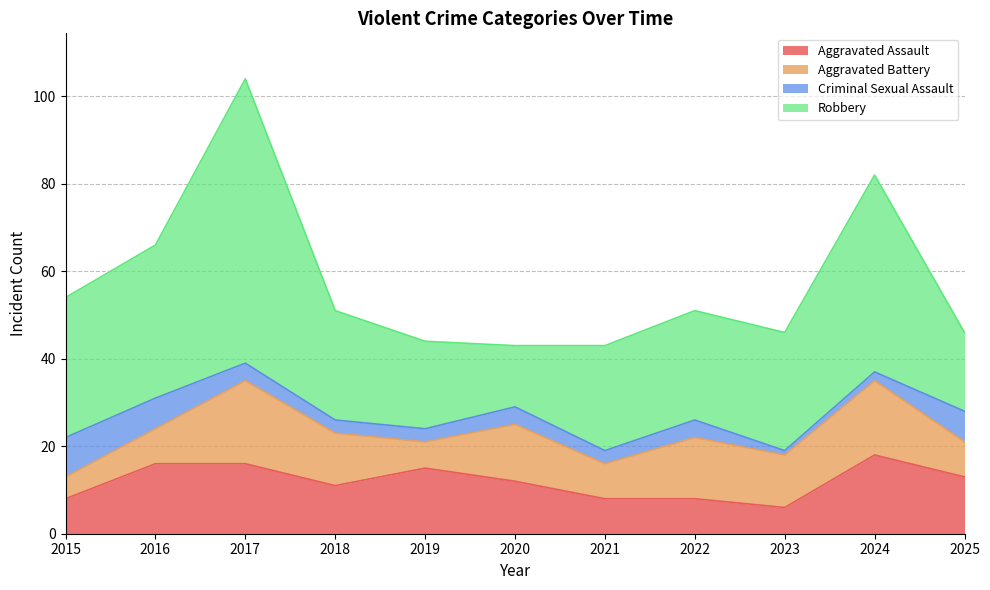

What are all the series names shown in the legend?

Aggravated Assault, Aggravated Battery, Criminal Sexual Assault, Robbery